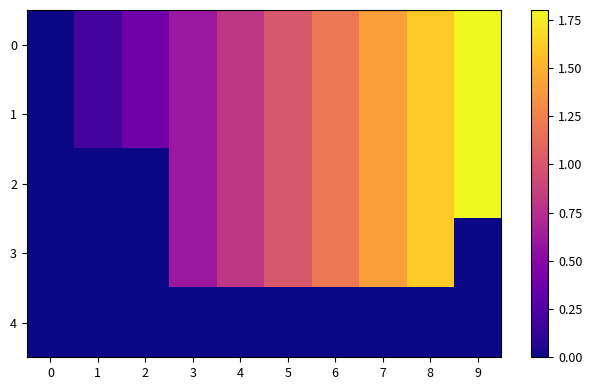

At which category does the chart reach its peak across all series?

9